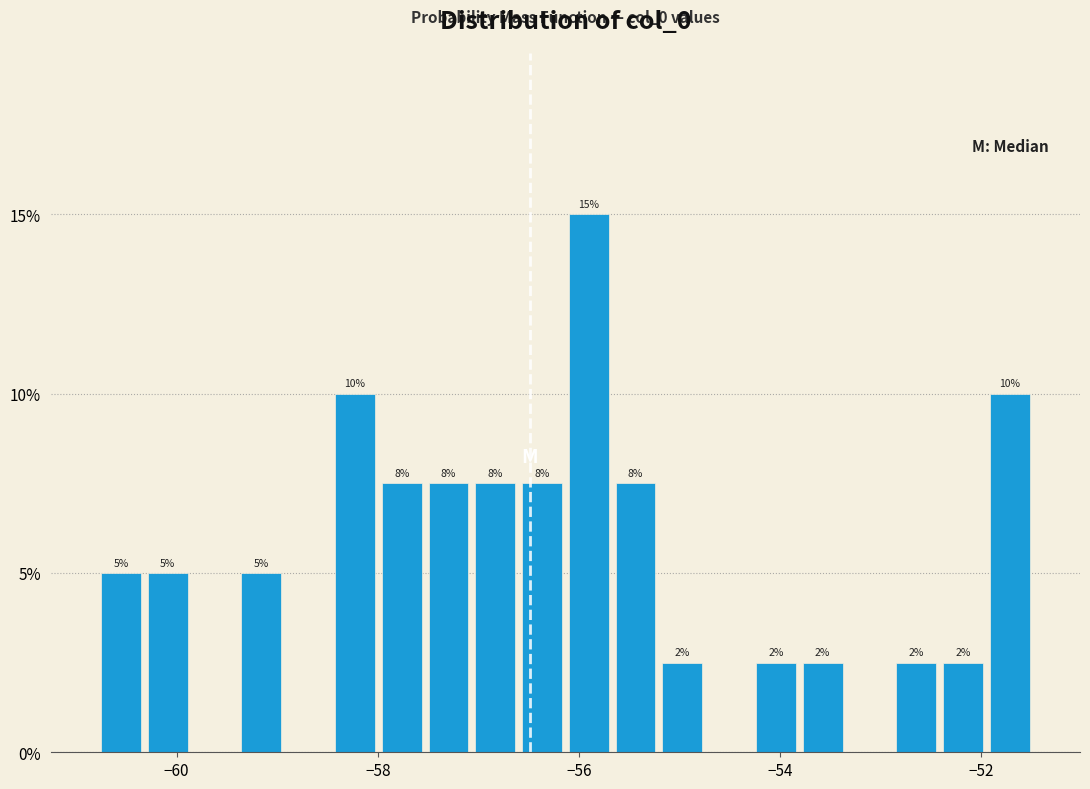

Read against the x-axis, roughly where is the centre of the tallest bar?

-56.0